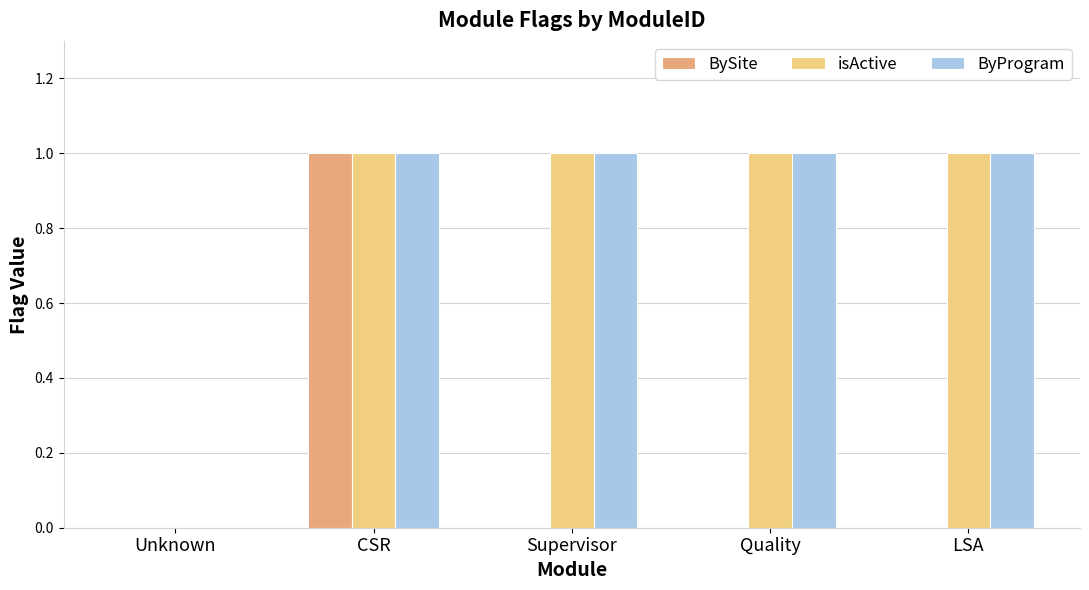

Which series changed the most between CSR and Supervisor?

BySite